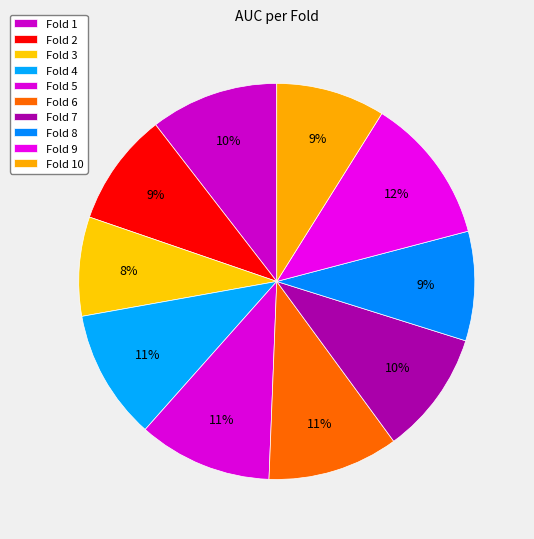

To the nearest percent, what is the difference between the Fold 10 and Fold 5 slice percentages?

2%